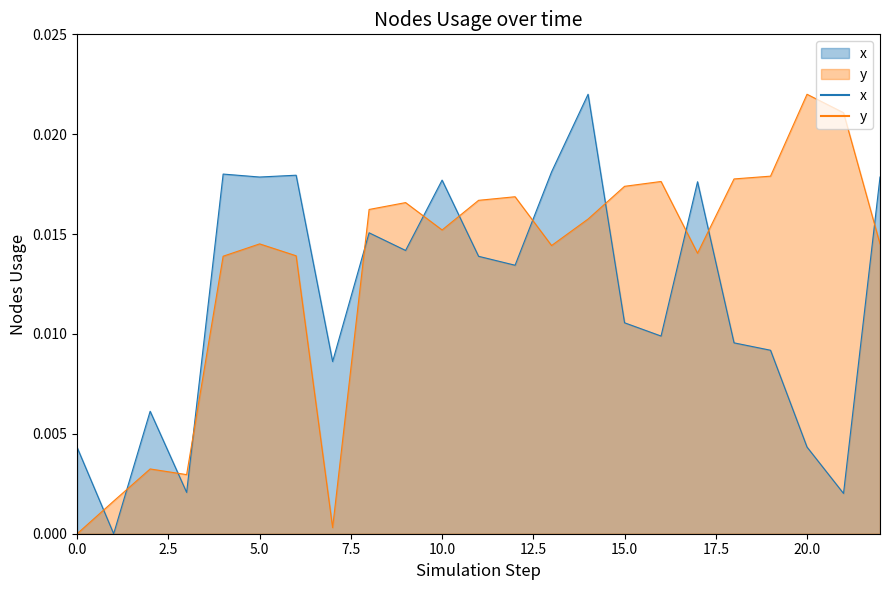

Rank the series at 11 from highest to lowest value.

y, x